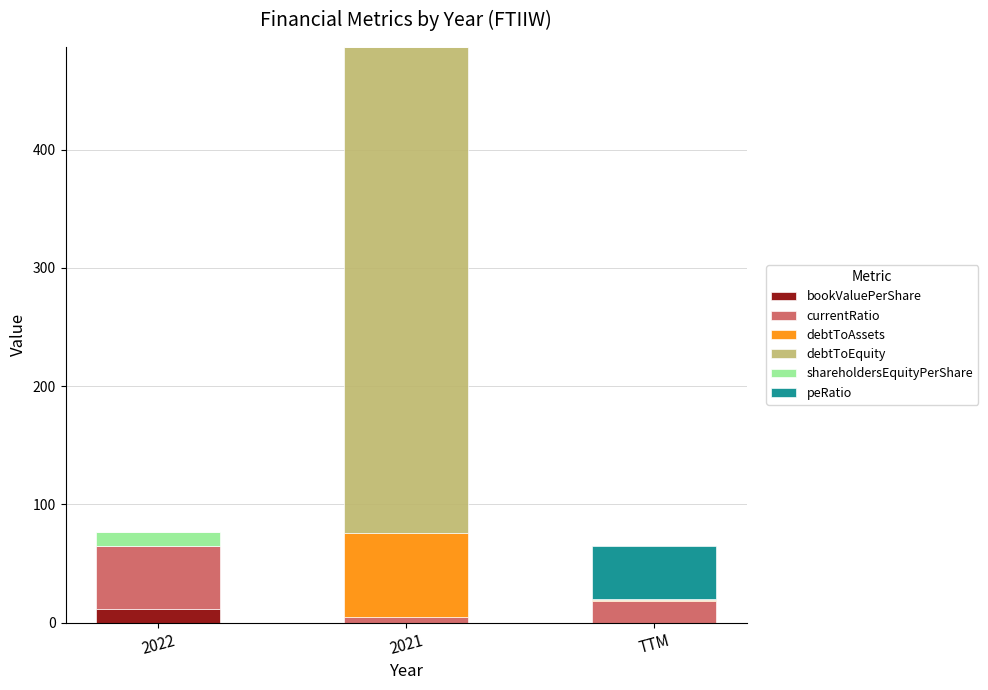

At which label does bookValuePerShare reach its peak?

2022